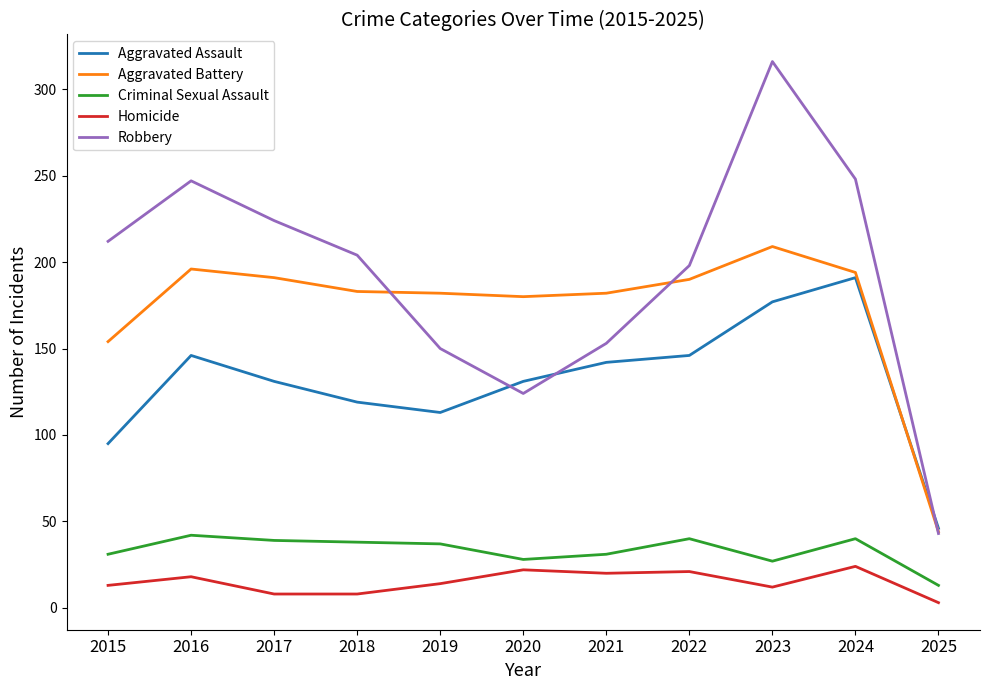

At which label does Robbery first exceed 204?

2015